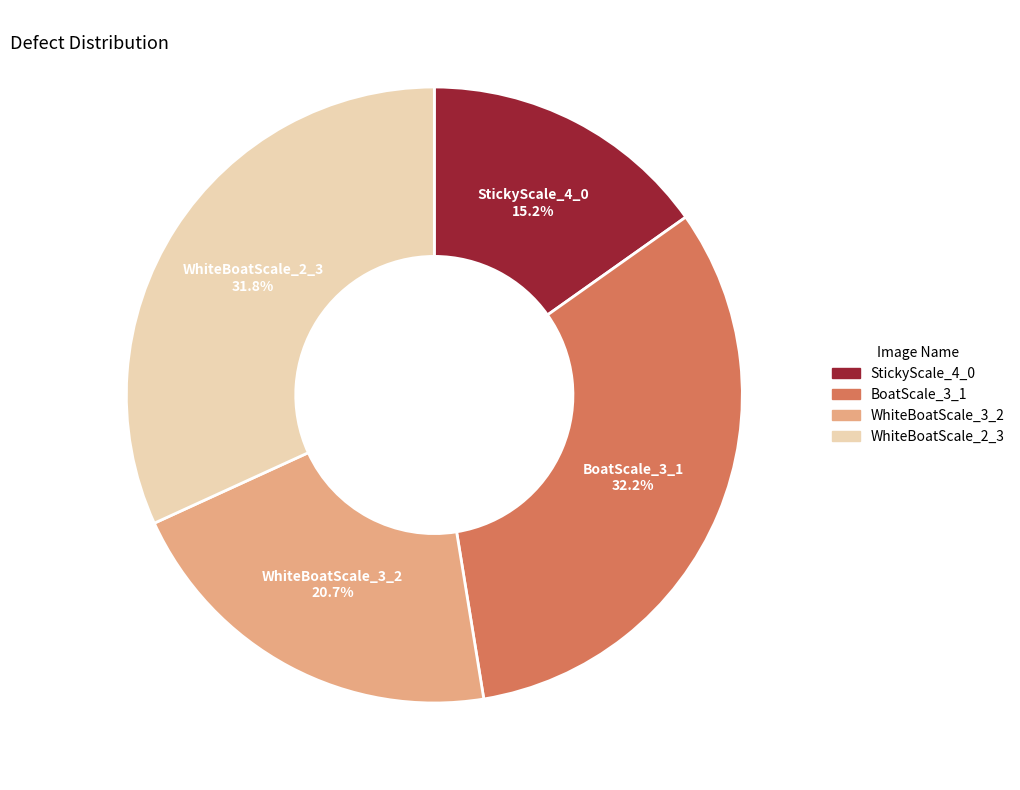

Which slice is the smallest?

StickyScale_4_0